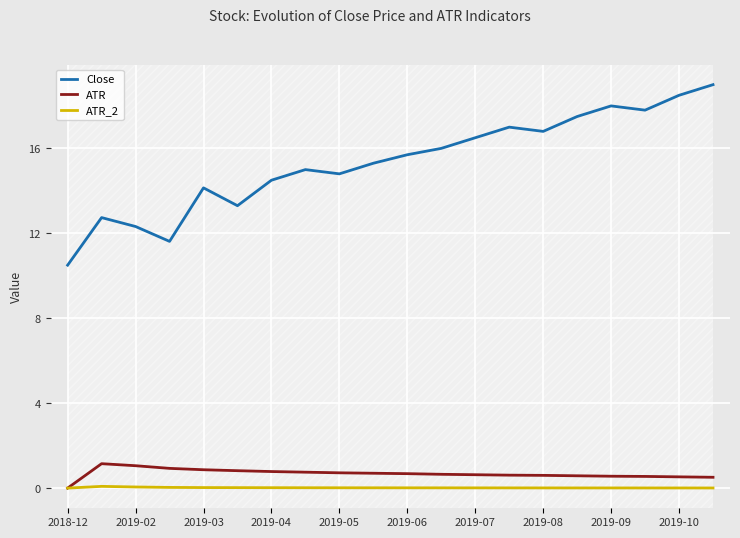

Rank the series by their maximum value, from highest to lowest.

Close, ATR, ATR_2